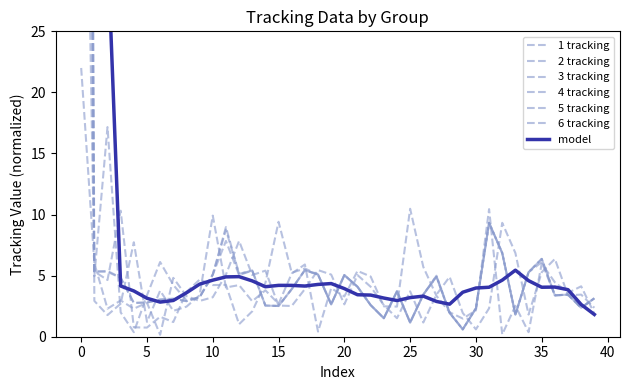

Between 5 and 12, which series saw the biggest shift?

1 tracking